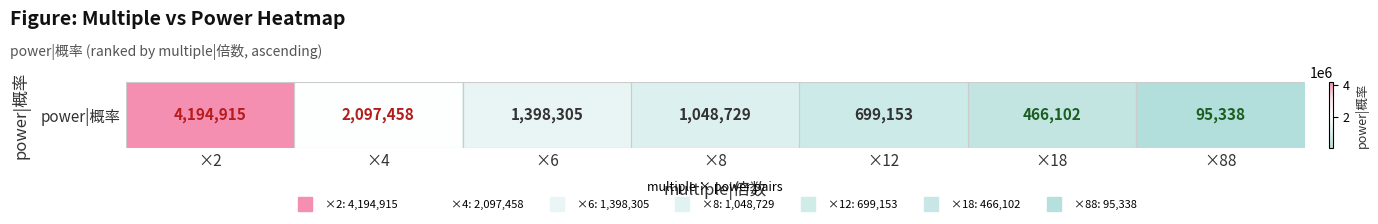

The value at ×2 is 7103465. True or false?

False